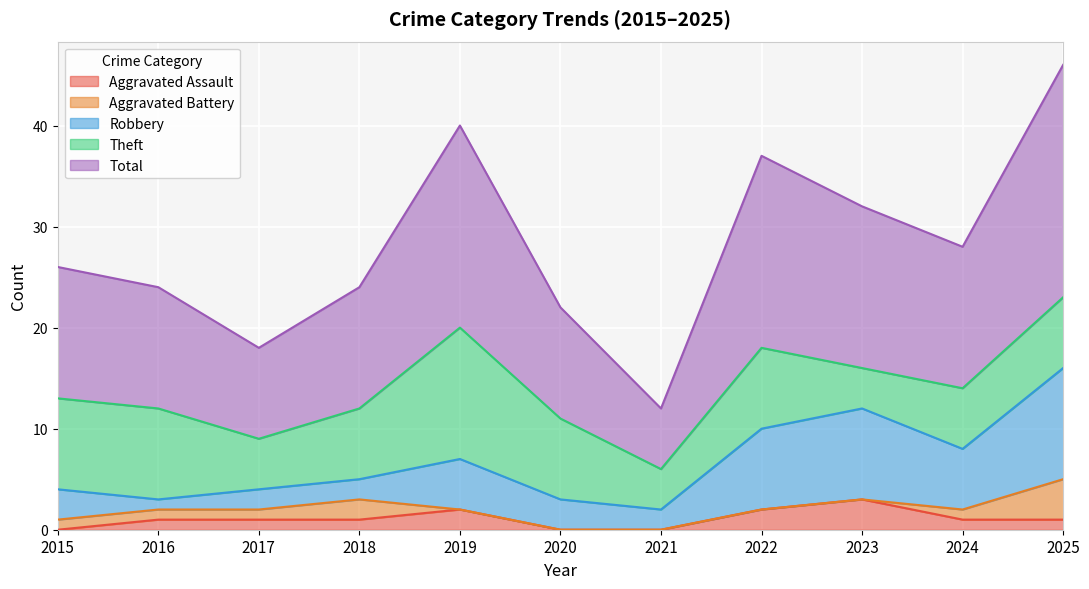

Reading left to right, extract all data points from this chart.

Aggravated Assault: 2015=0	2016=1	2017=1	2018=1	2019=2	2020=0	2021=0	2022=2	2023=3	2024=1	2025=1
Aggravated Battery: 2015=1	2016=1	2017=1	2018=2	2019=0	2020=0	2021=0	2022=0	2023=0	2024=1	2025=4
Robbery: 2015=3	2016=1	2017=2	2018=2	2019=5	2020=3	2021=2	2022=8	2023=9	2024=6	2025=11
Theft: 2015=9	2016=9	2017=5	2018=7	2019=13	2020=8	2021=4	2022=8	2023=4	2024=6	2025=7
Total: 2015=13	2016=12	2017=9	2018=12	2019=20	2020=11	2021=6	2022=19	2023=16	2024=14	2025=23